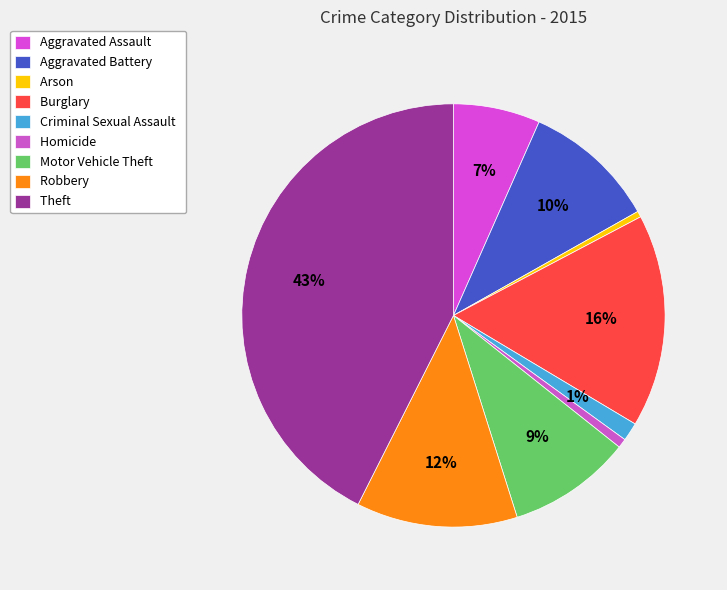

Does Homicide represent more than half of the total?

No